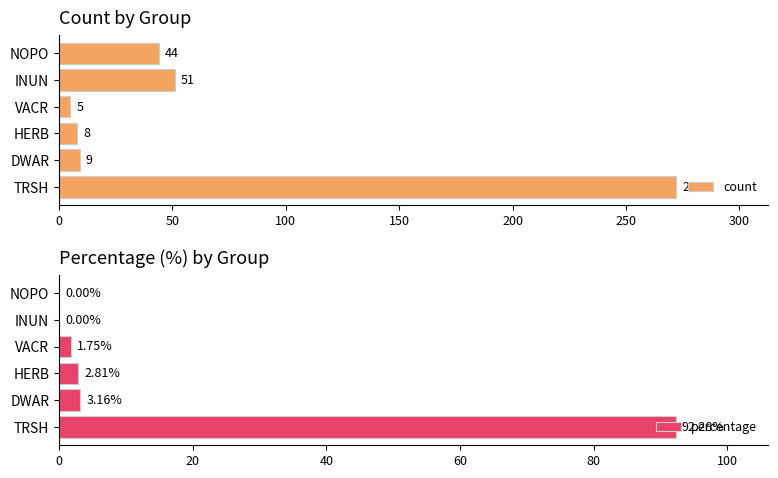

Reading left to right, extract all data points from this chart.

count: 272.0	9.0	8.0	5.0	51.0	44.0
percentage: 92.3	3.2	2.8	1.8	0.0	0.0